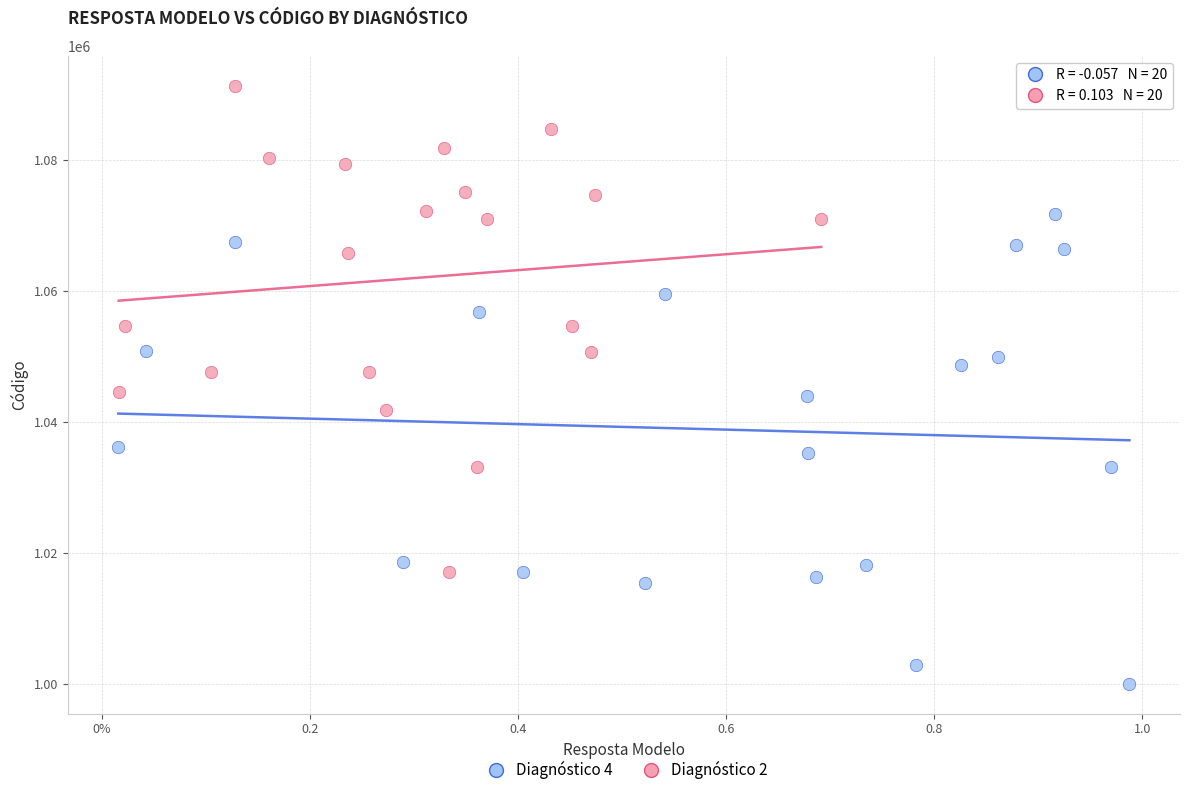

Which series contains the lowest Y value?

Diagnóstico 4